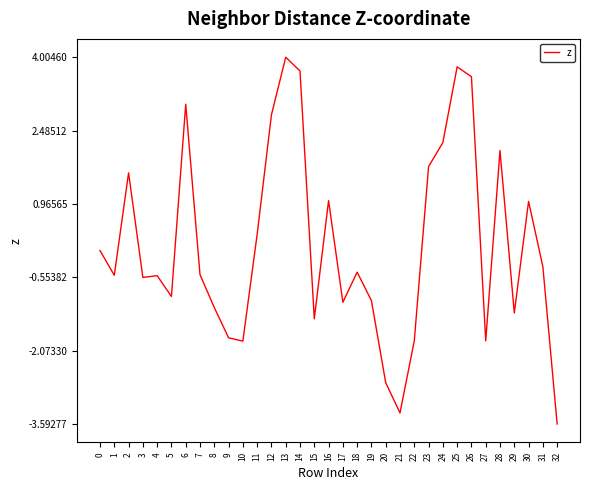

Which category has the highest value across all series?

13